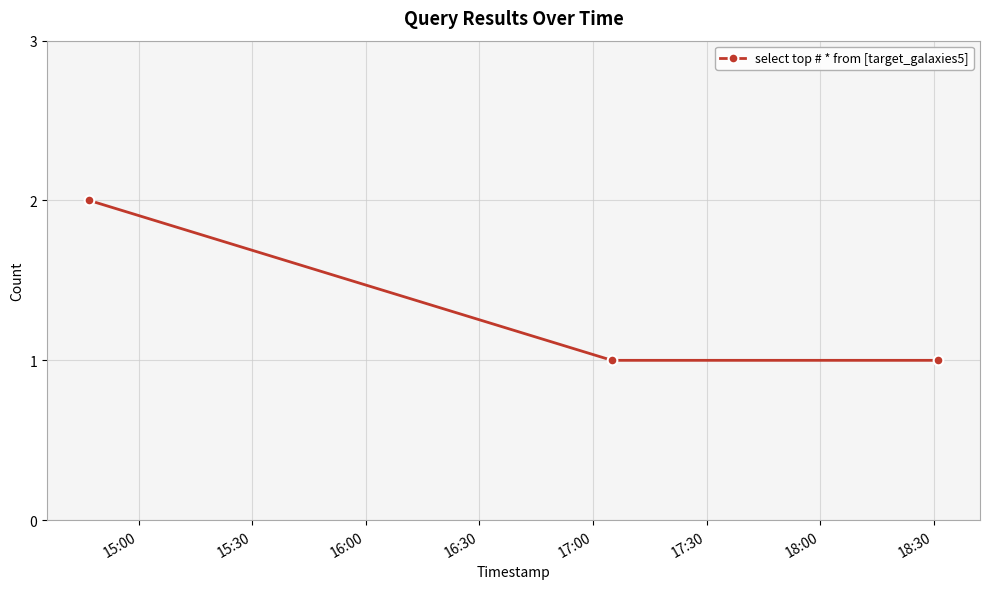

What is the difference between the maximum and minimum values?

1